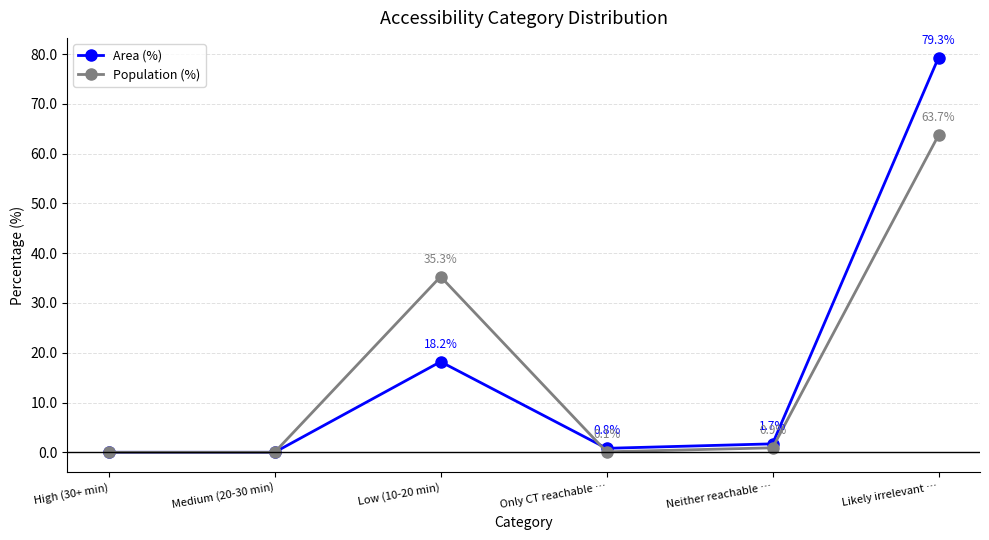

True or false: Population (%) and Area (%) intersect in this chart.

True